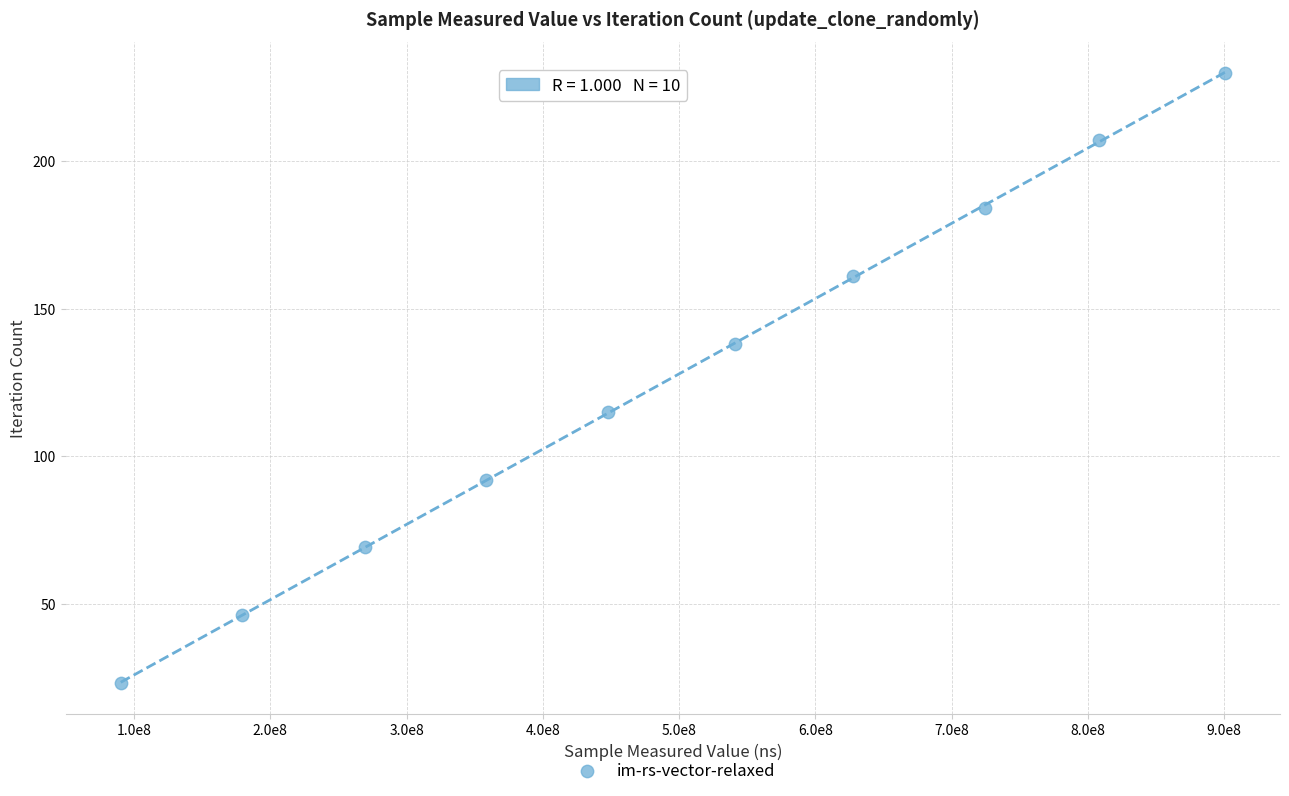

What is the range of X values (max minus min)?

810148274